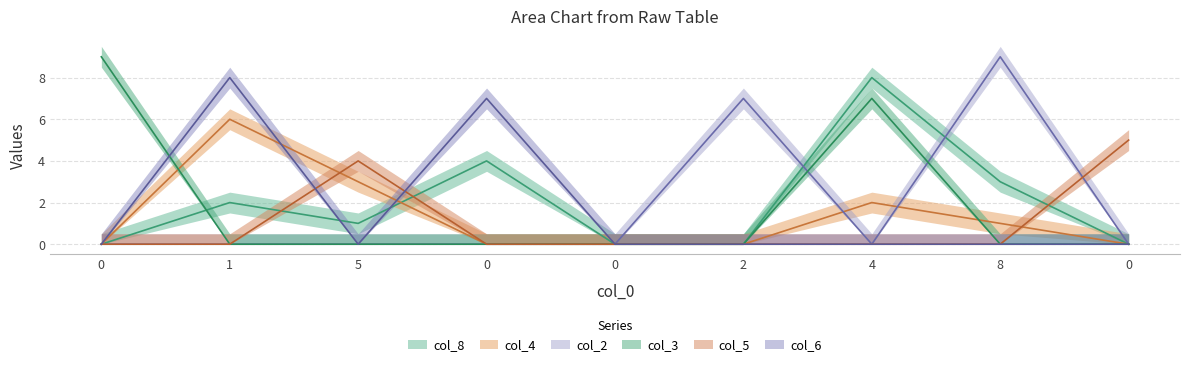

Does the chart have visible grid lines?

Yes